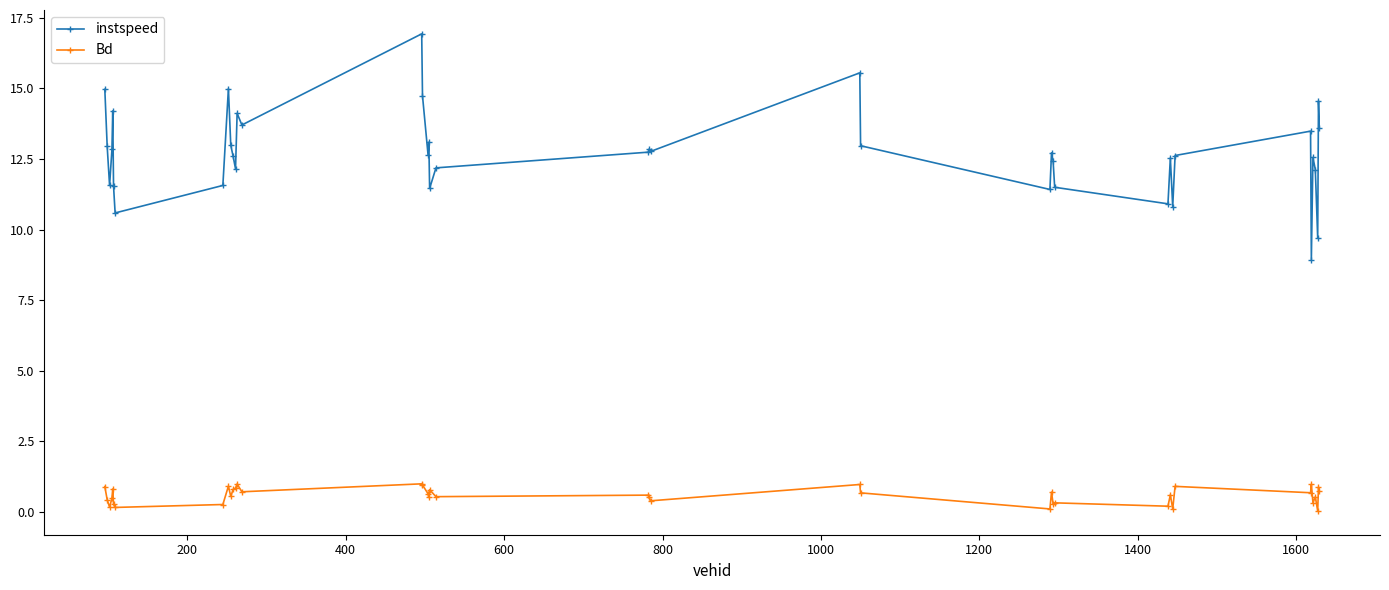

True or false: instspeed and Bd intersect in this chart.

False